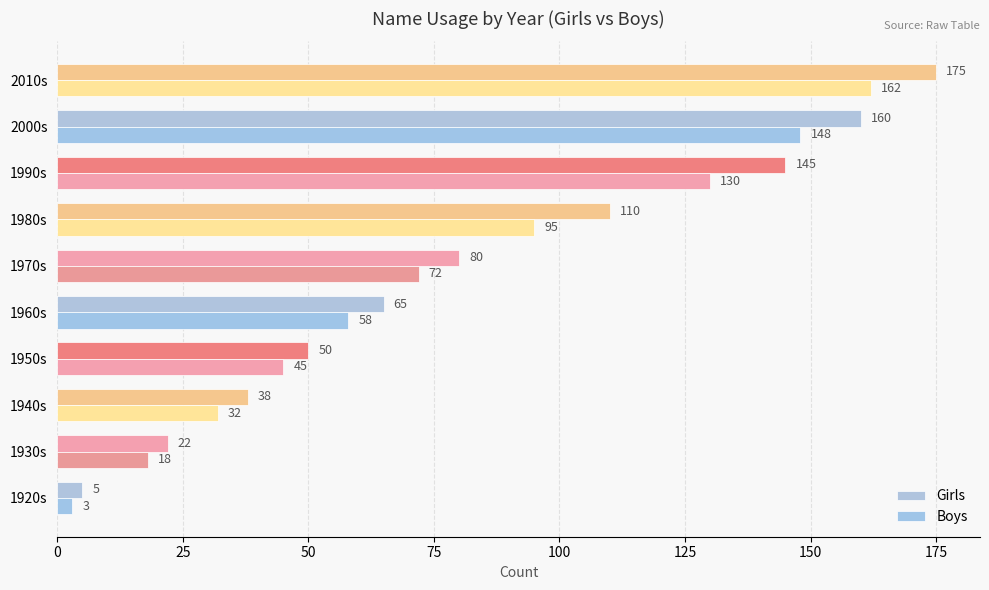

What is the minimum value shown in the chart?

3